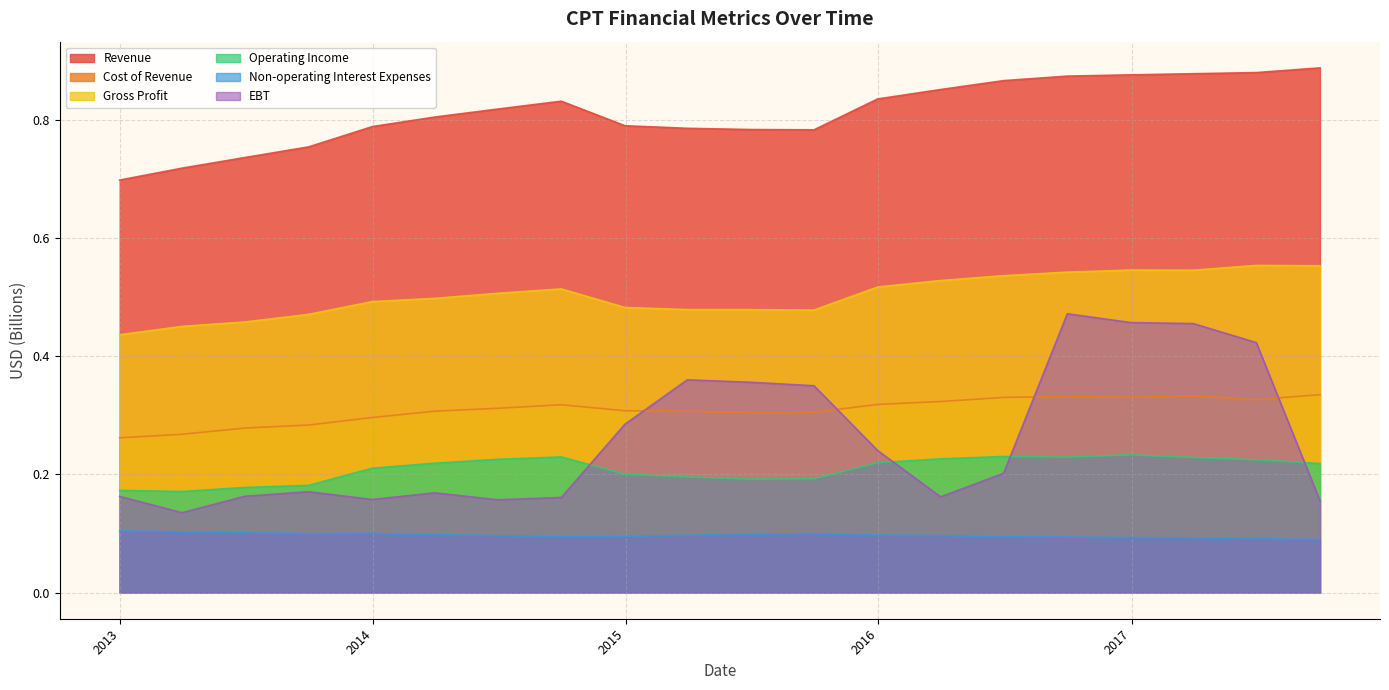

What is the label of the 7th point from the right?

2016-03-31